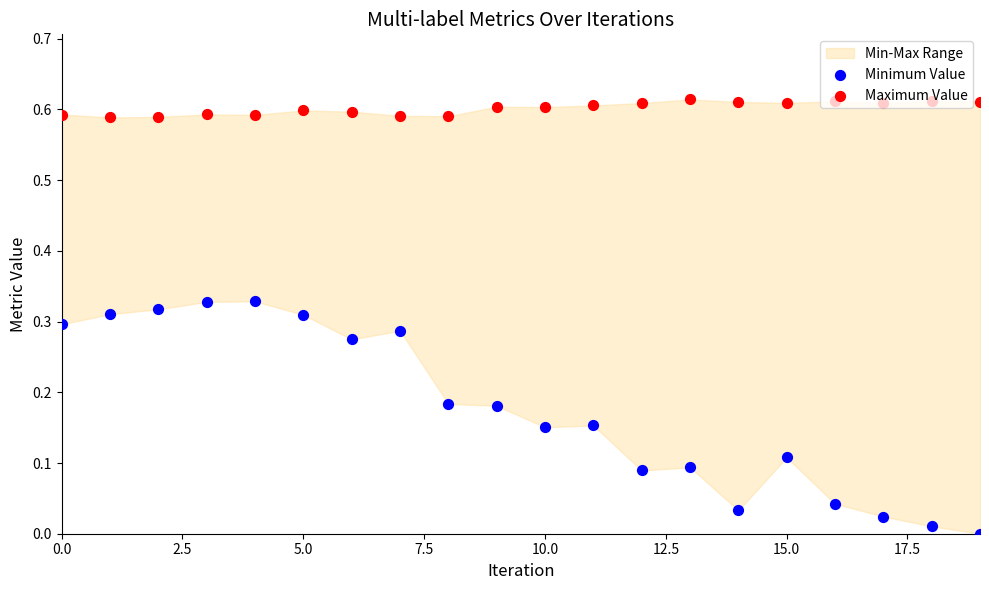

Which series contains the highest Y value?

Maximum Value